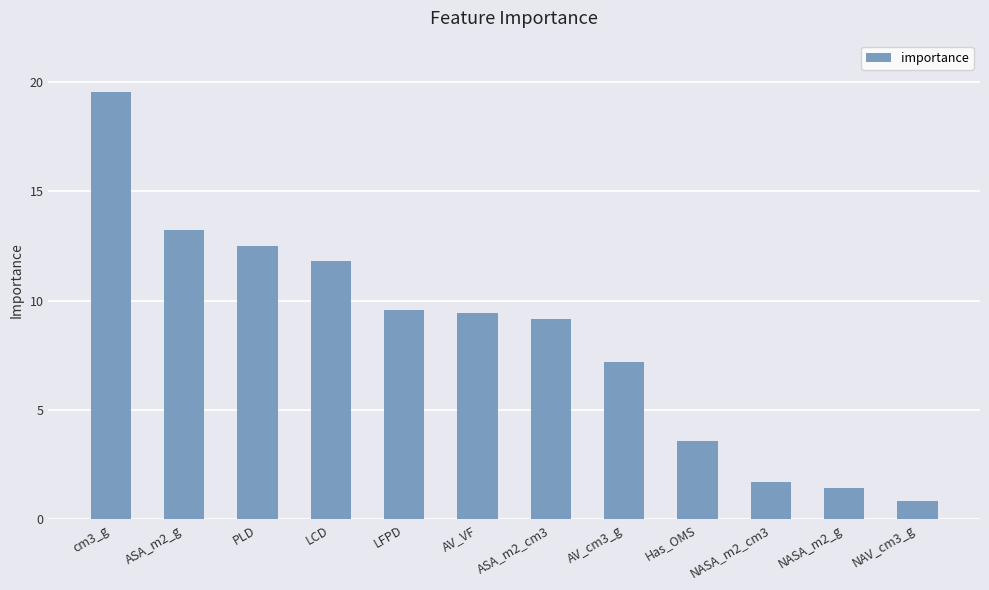

What is the difference between the maximum and second lowest values?

18.1